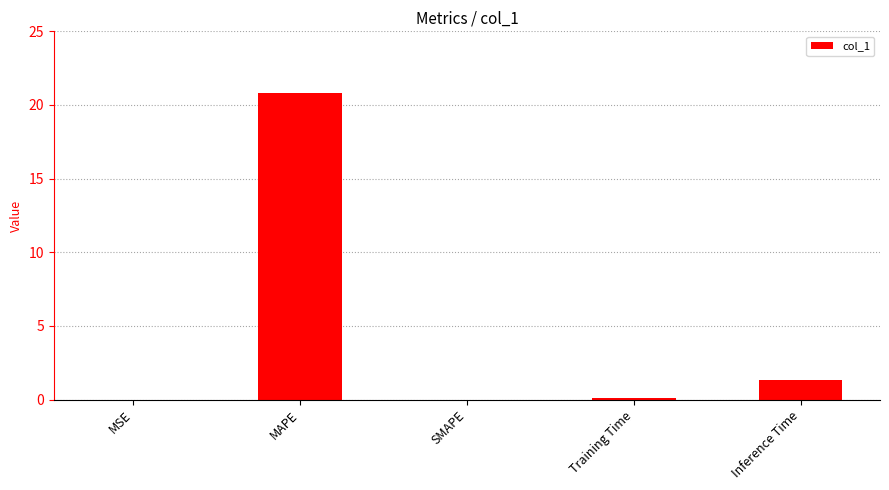

The chart shows a value of 1.3 at Inference Time. True or false?

True